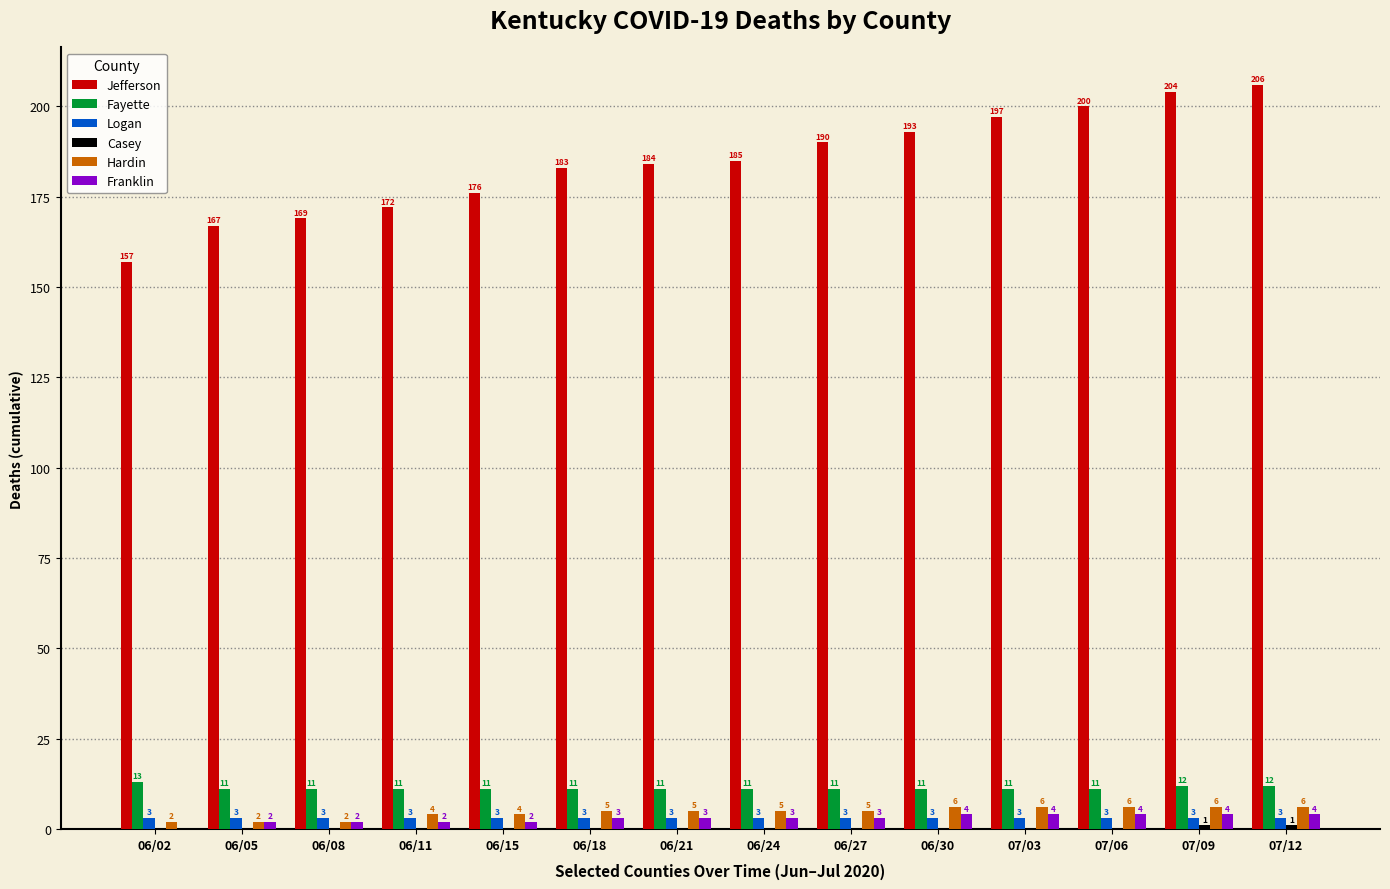

Between 06/11 and 06/18, which series saw the biggest shift?

Jefferson